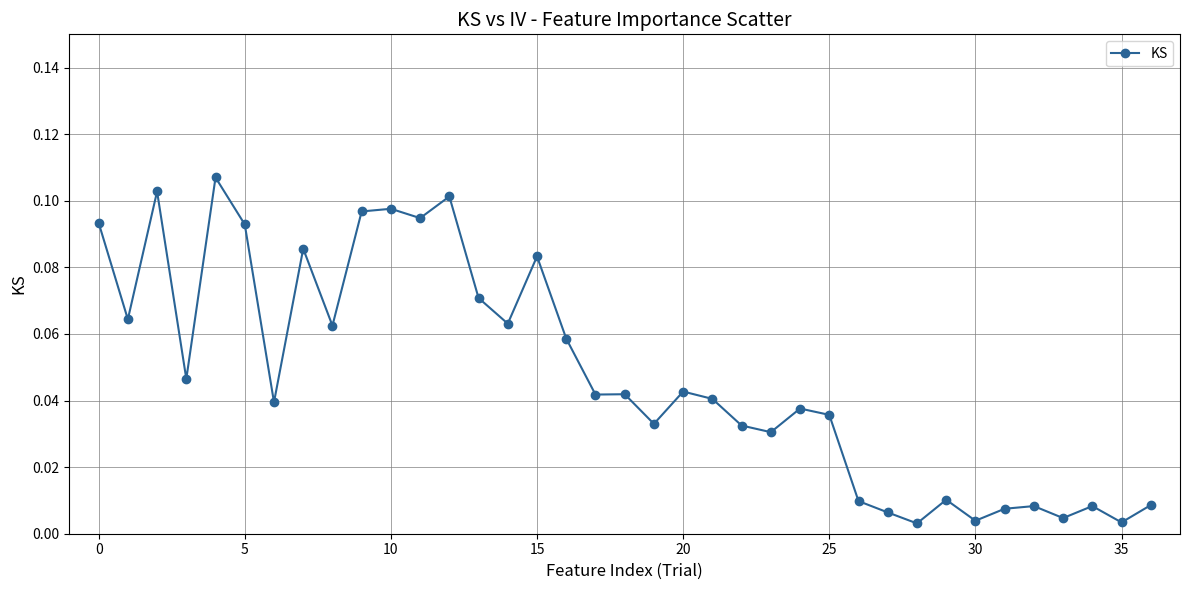

What is the sum of all values?

1.8